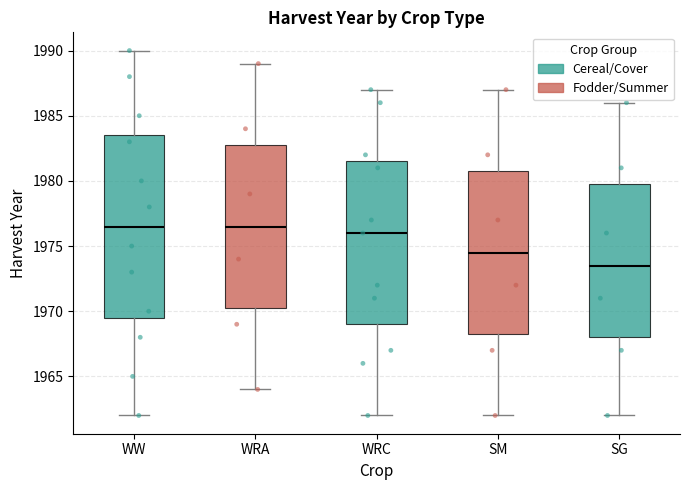

Reading left to right, transcribe this box plot: for each box, give where its median line is, the range the box spans, and where its two whiskers end, as read against the y-axis. The values are not printed on the chart, so give them approximately, as read against the axis.

WW: median 1976.5, box 1969.5 to 1983.5, whiskers 1962.0 to 1990.0
WRA: median 1976.5, box 1970.5 to 1983.0, whiskers 1964.0 to 1989.0
WRC: median 1976.0, box 1969.0 to 1981.5, whiskers 1962.0 to 1987.0
SM: median 1974.5, box 1968.5 to 1981.0, whiskers 1962.0 to 1987.0
SG: median 1973.5, box 1968.0 to 1980.0, whiskers 1962.0 to 1986.0